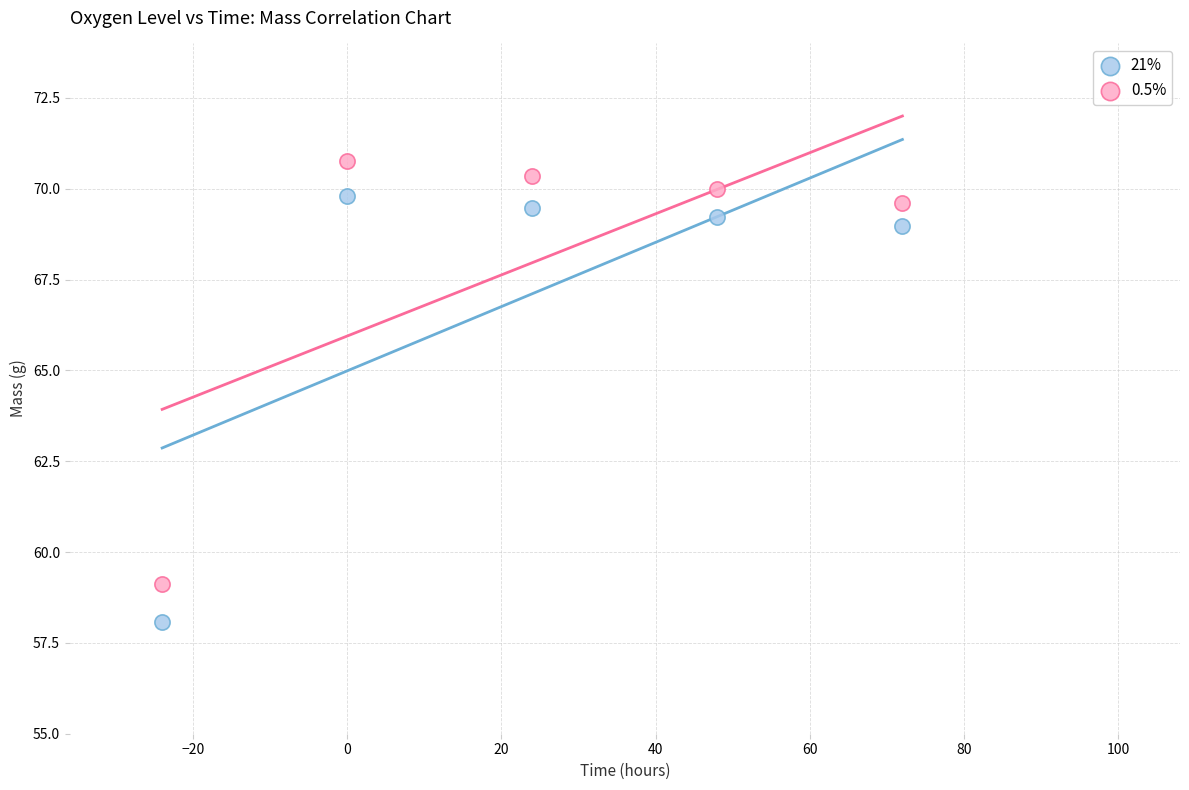

What is the X range (max minus min) for the scatter plot?

96.0